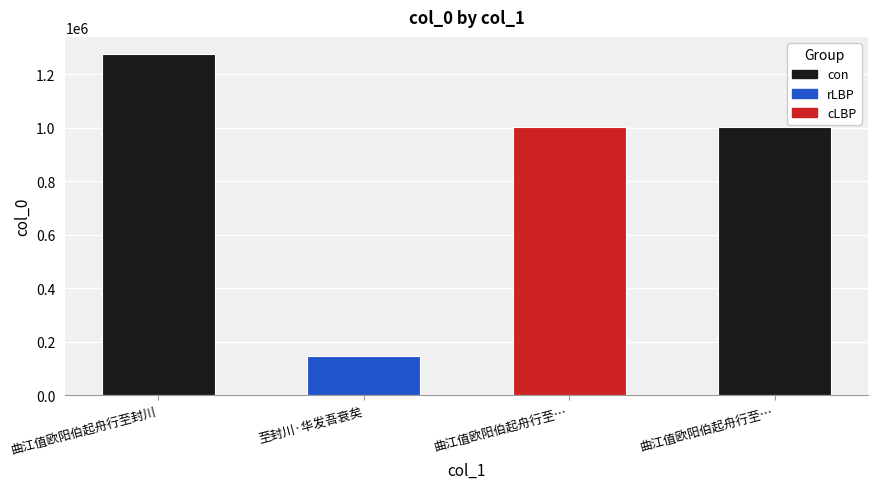

How many bars are there in total?

4